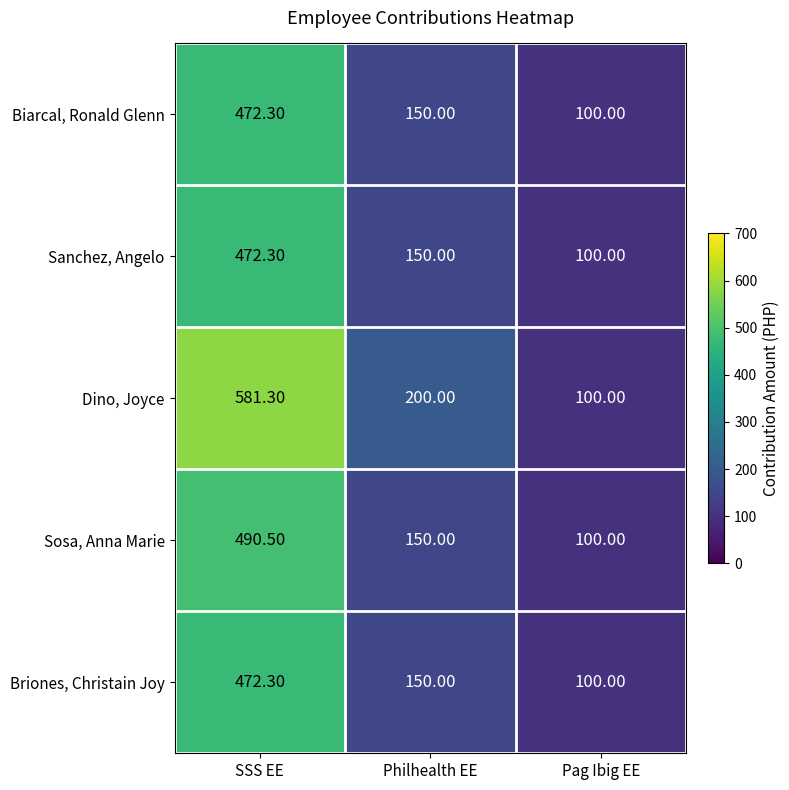

Which series has the widest spread of values?

Dino, Joyce